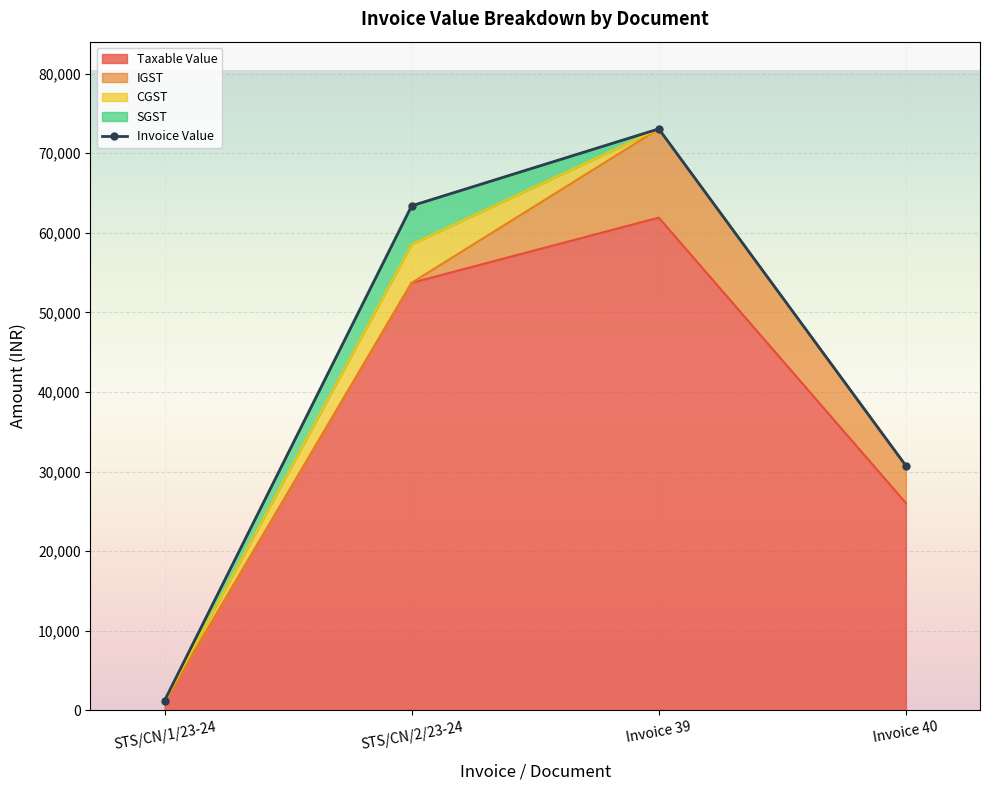

The chart shows a value of 51347.8 at Invoice 40. True or false?

False